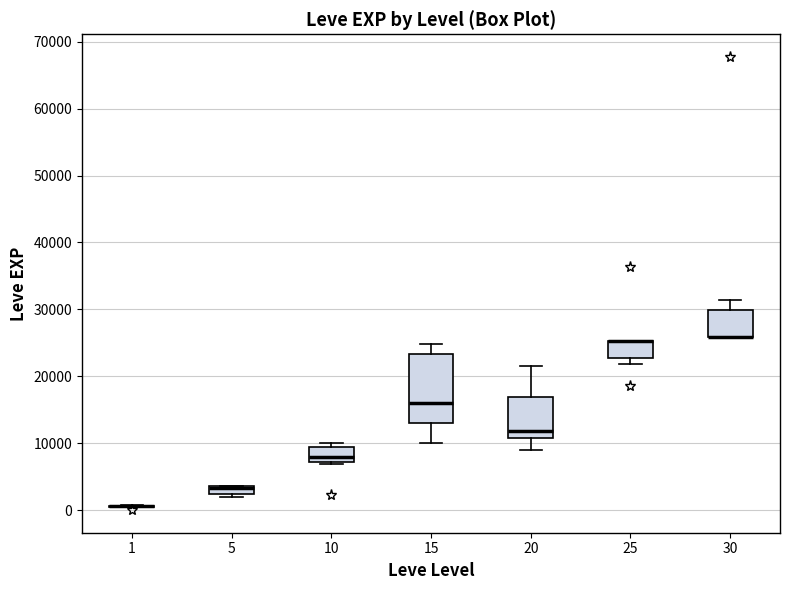

Where is the upper edge of the box at x = 25 on the y-axis? The values are not printed on the chart, so give them approximately, as read against the axis.

25000